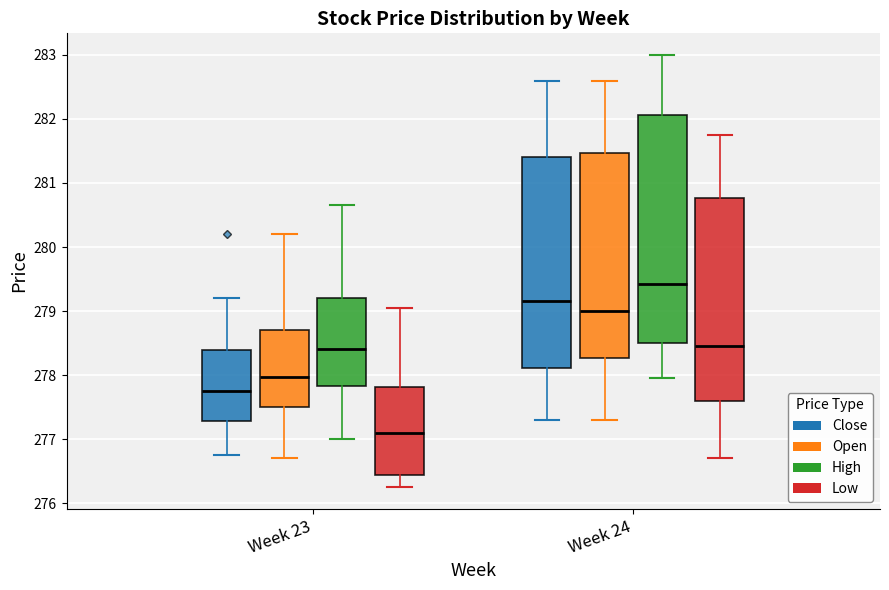

Reading left to right, read every box against the y-axis: the position of its median line, the range the box covers, and the ends of its whiskers. The values are not printed on the chart, so give them approximately, as read against the axis.

Week 23 (Close): median 277.8, box 277.3 to 278.4, whiskers 276.8 to 279.2
Week 23 (Open): median 278.0, box 277.5 to 278.7, whiskers 276.7 to 280.2
Week 23 (High): median 278.4, box 277.8 to 279.2, whiskers 277.0 to 280.6
Week 23 (Low): median 277.1, box 276.4 to 277.8, whiskers 276.3 to 279.0
Week 24 (Close): median 279.2, box 278.1 to 281.4, whiskers 277.3 to 282.6
Week 24 (Open): median 279.0, box 278.3 to 281.5, whiskers 277.3 to 282.6
Week 24 (High): median 279.4, box 278.5 to 282.1, whiskers 278.0 to 283.0
Week 24 (Low): median 278.4, box 277.6 to 280.8, whiskers 276.7 to 281.8